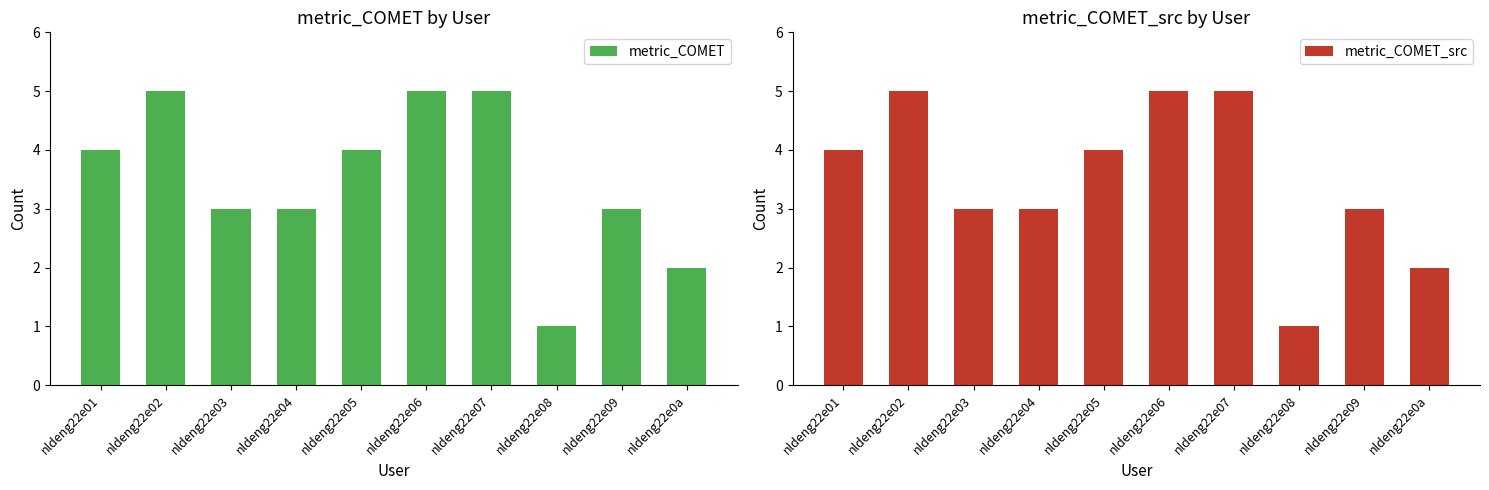

What is the approximate value of metric_COMET at nldeng22e08?

1